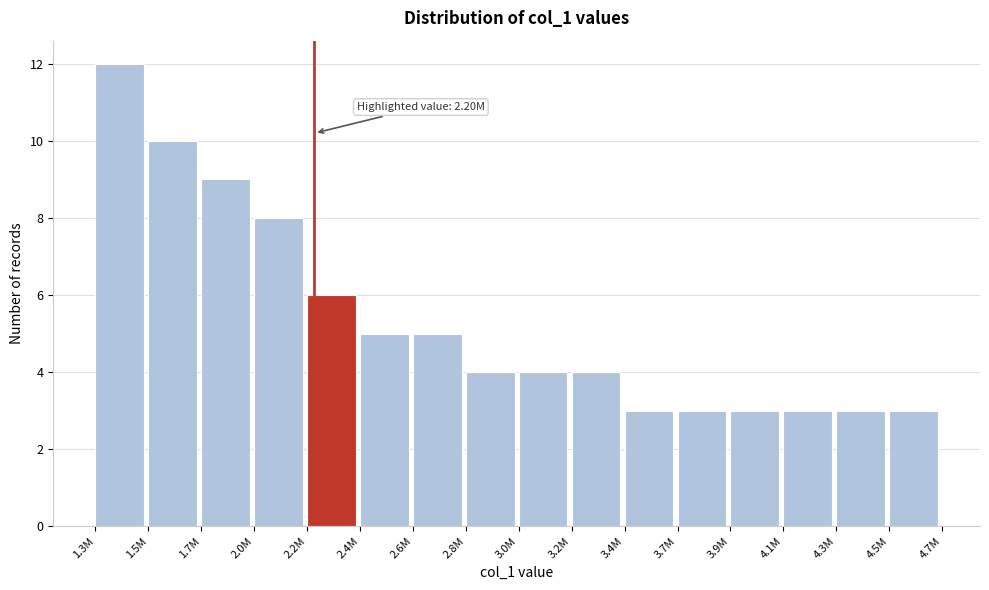

Reading left to right, transcribe all the data shown in this chart.

12	10	9	8	6	5	5	4	4	4	3	3	3	3	3	3